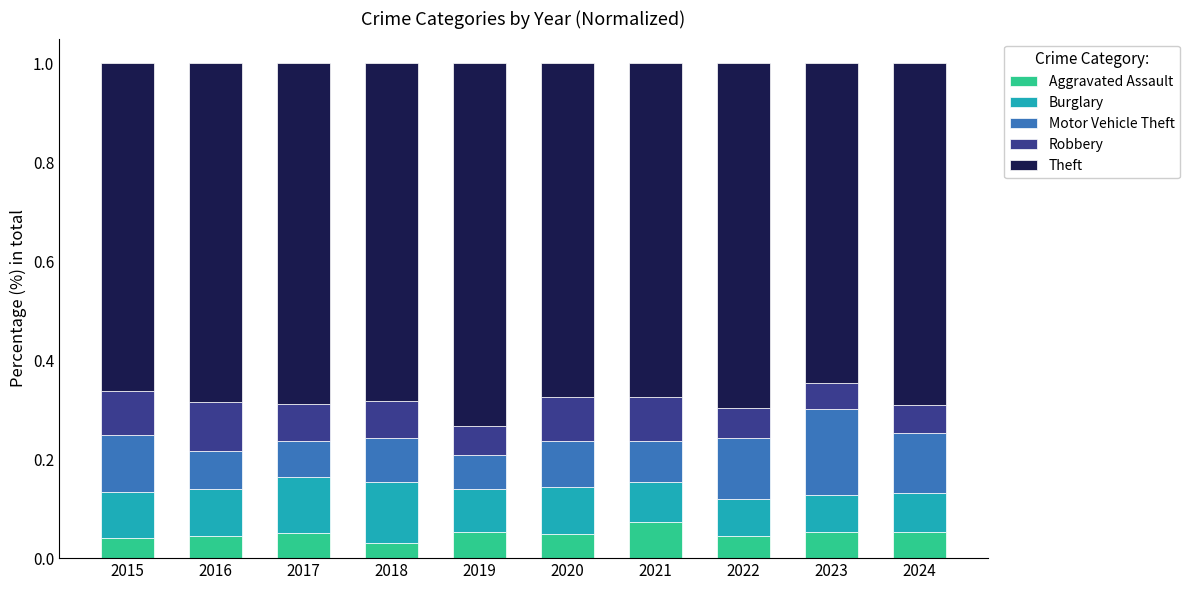

What is the total value across all series at 2018?

1.0